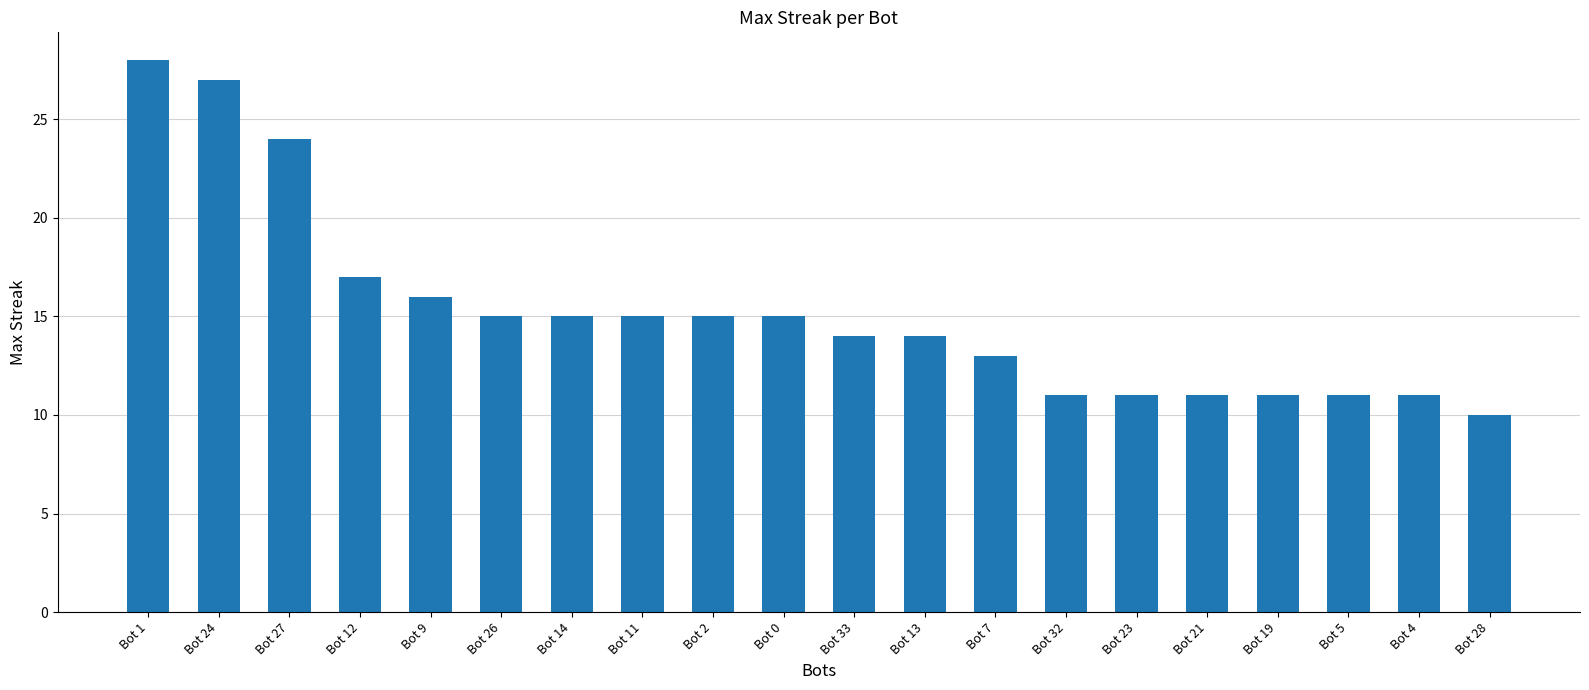

Are the bars horizontal?

No